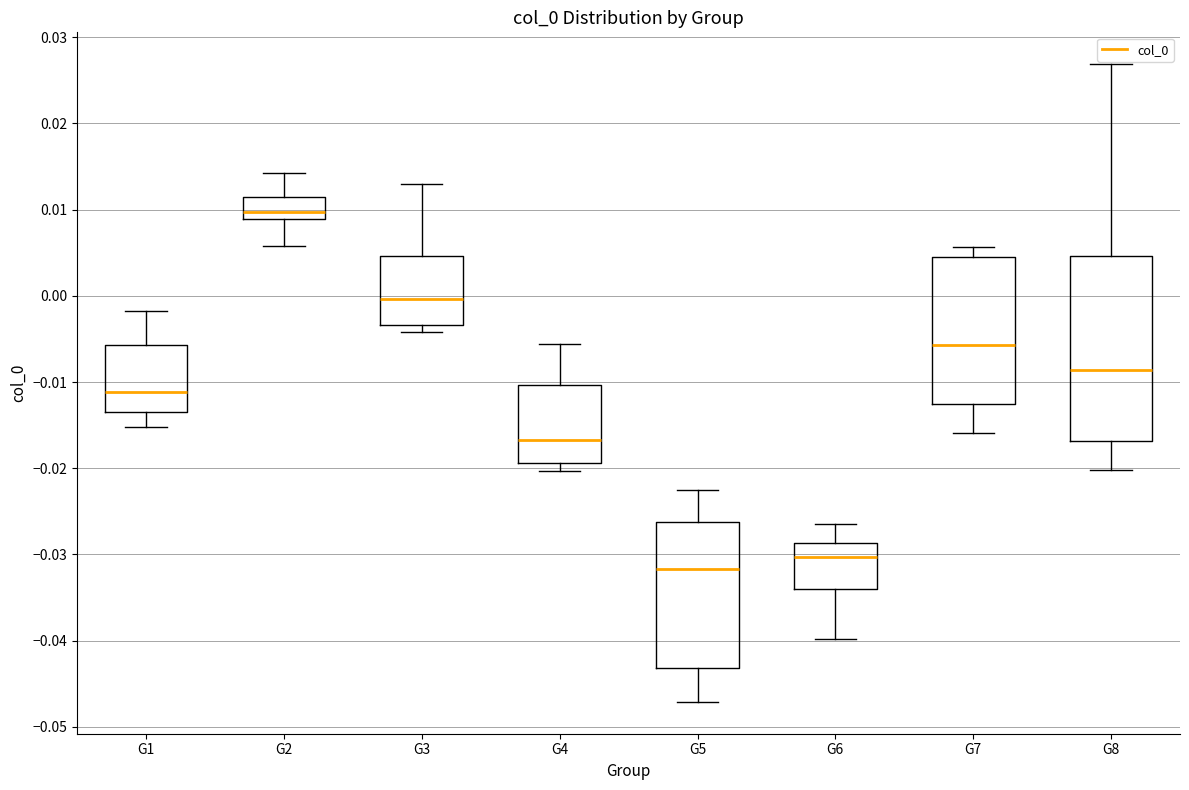

Which box is the tallest, from its lower edge to its upper edge?

G8